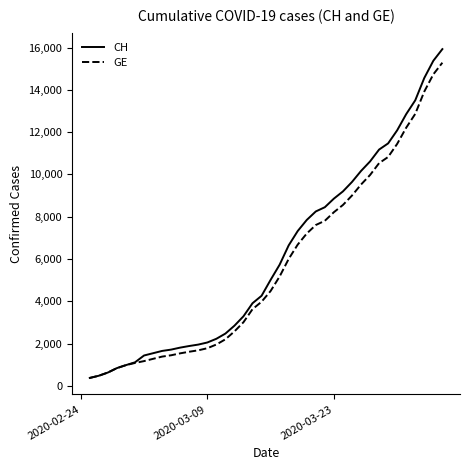

Which series has the largest range (max minus min)?

CH